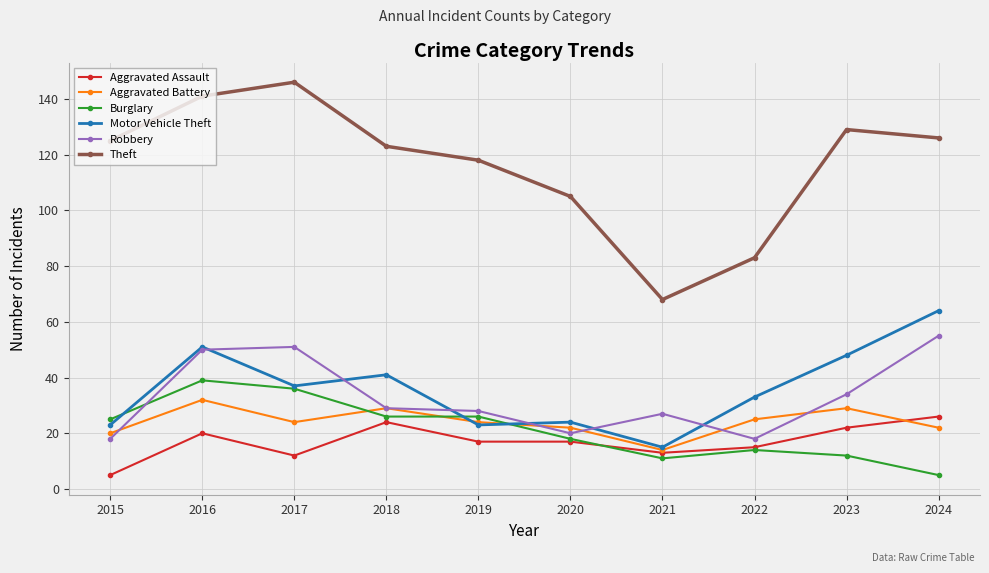

How many lines are shown in the chart?

6